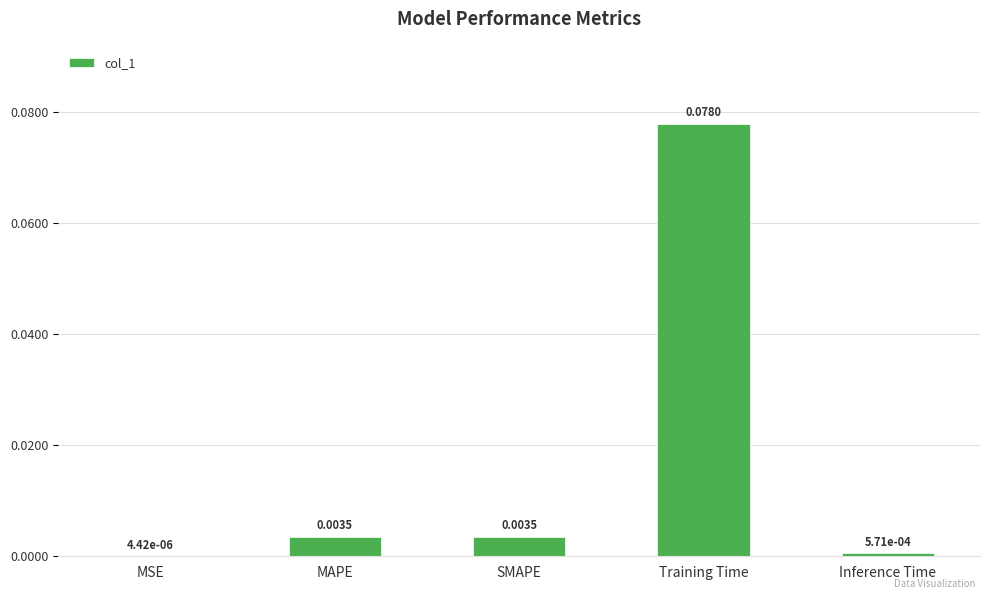

Which has a higher value, MSE or SMAPE?

SMAPE